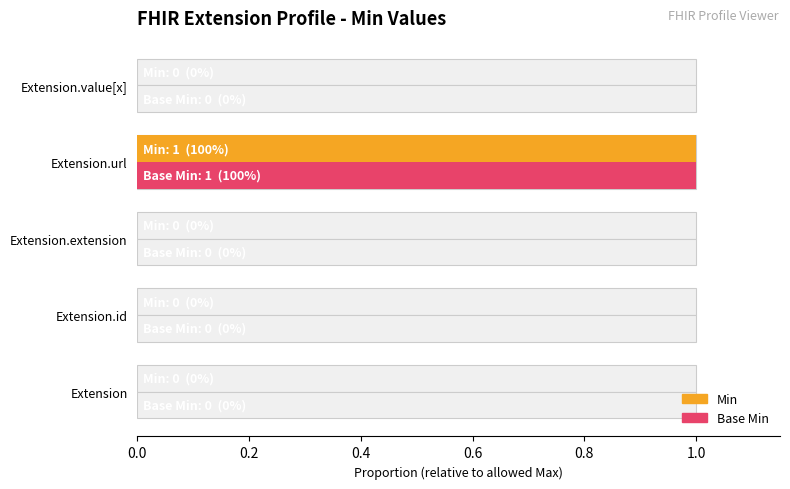

Count the number of categories in the chart.

5